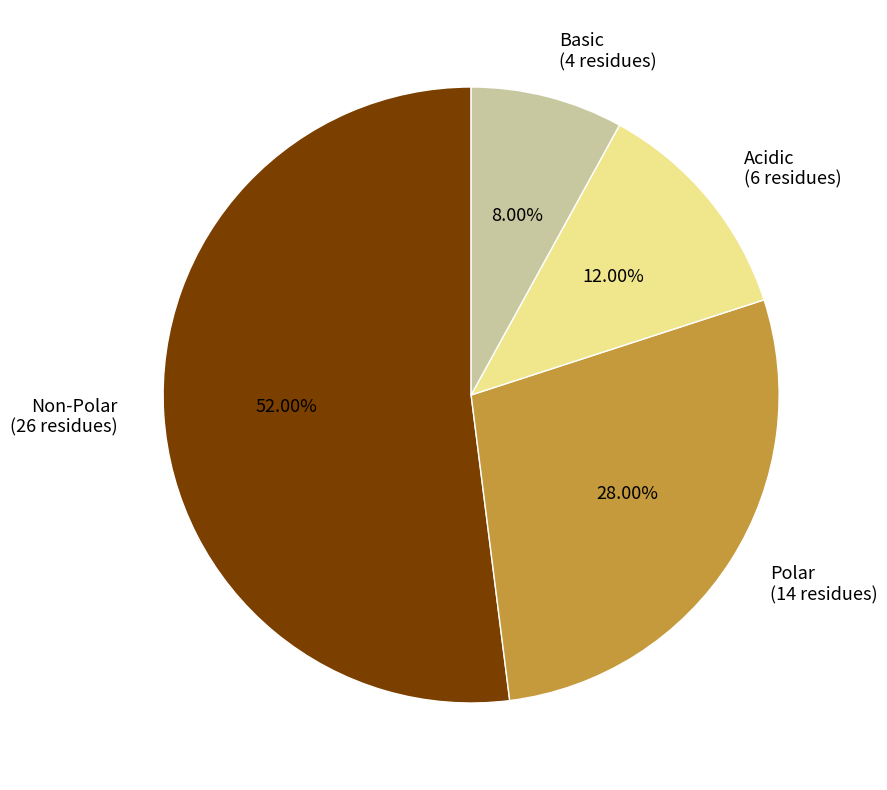

Does any single category account for the majority?

Yes